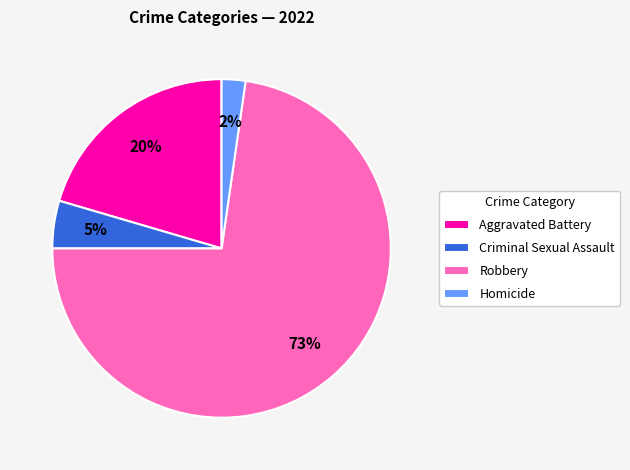

Rank the categories by value from lowest to highest.

Homicide, Criminal Sexual Assault, Aggravated Battery, Robbery